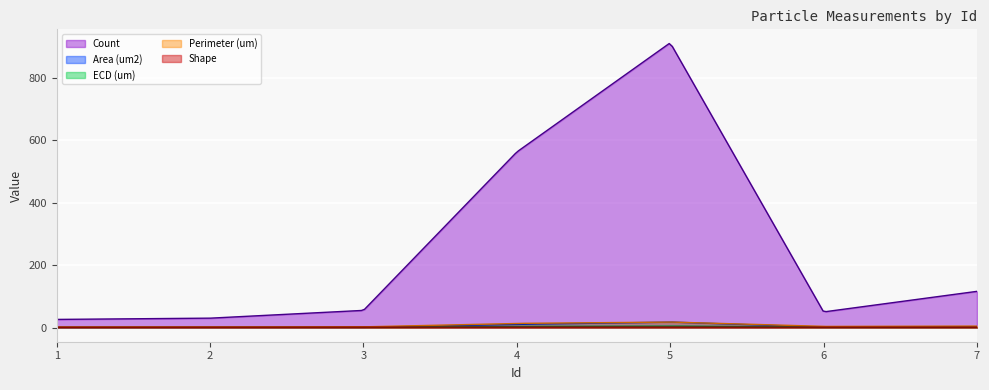

Rank the series at 7 from highest to lowest value.

Count, Perimeter (um), Area (um2), ECD (um), Shape